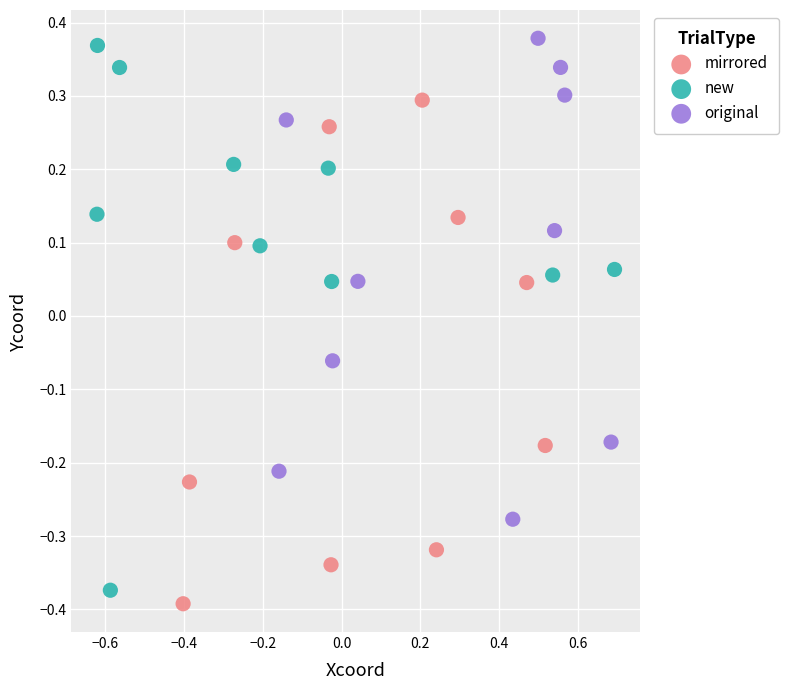

Which series has the widest spread of Y values?

new